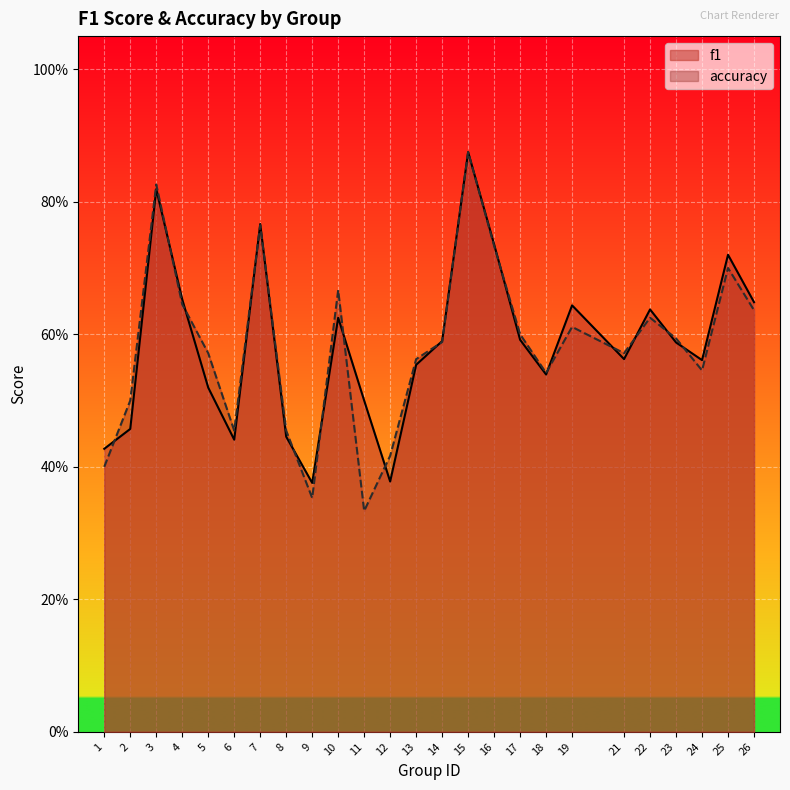

What is the difference between the maximum and minimum values in the f1 series?

0.5